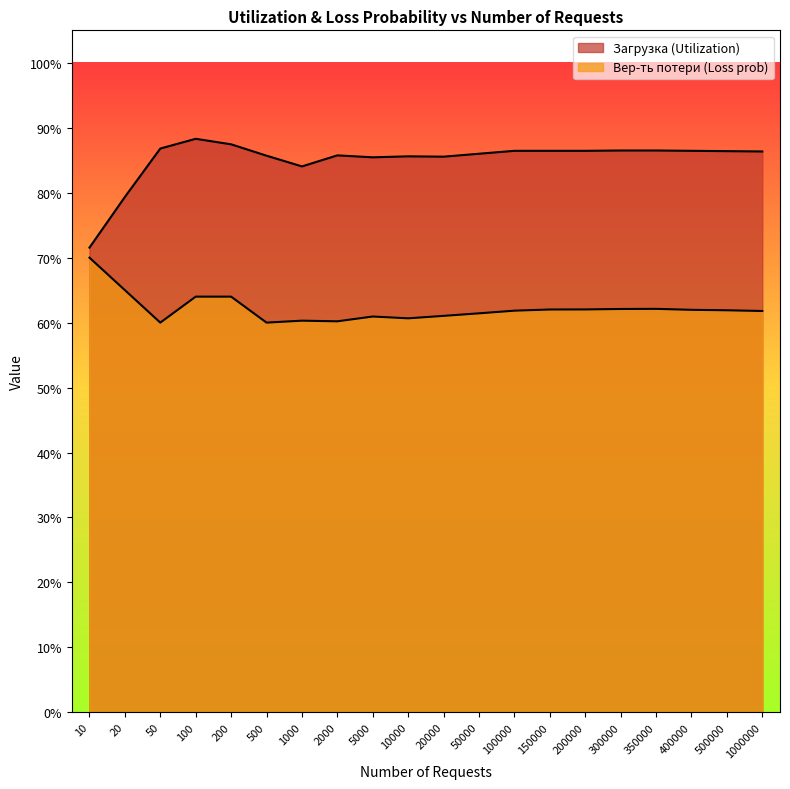

In Загрузка (Utilization), how many points are lower than both neighbors (excluding endpoints)?

3